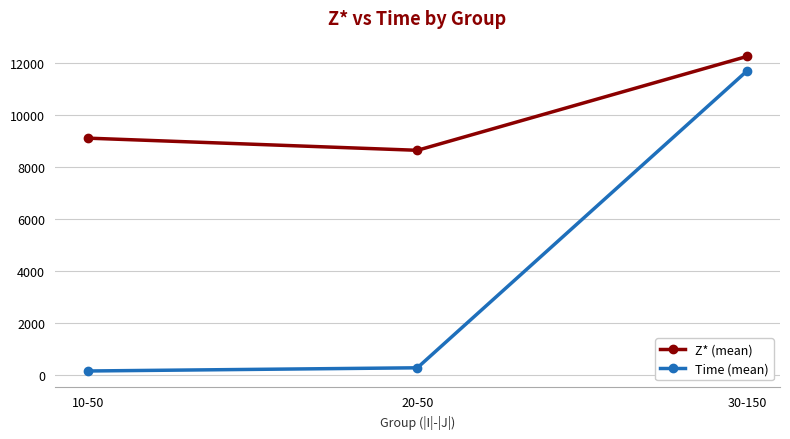

Reading left to right, extract all data points from this chart.

Z* (mean): 9093.6	8625.7	12236.9
Time (mean): 139.2	262.2	11679.2